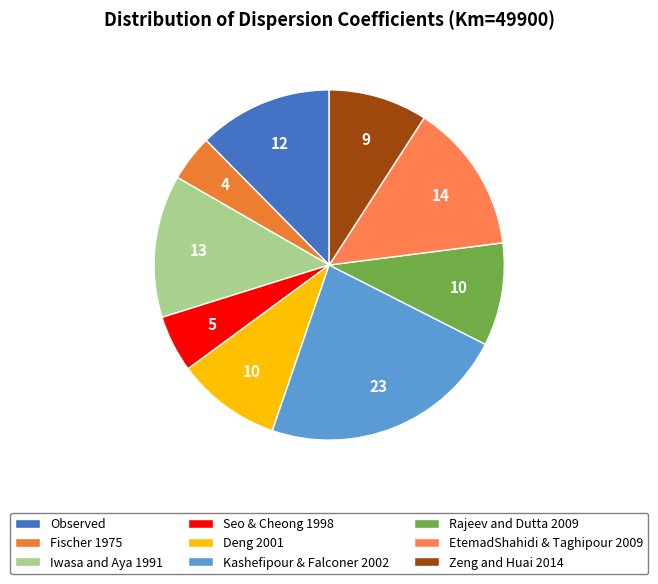

What is the largest slice in the pie chart?

Kashefipour & Falconer 2002